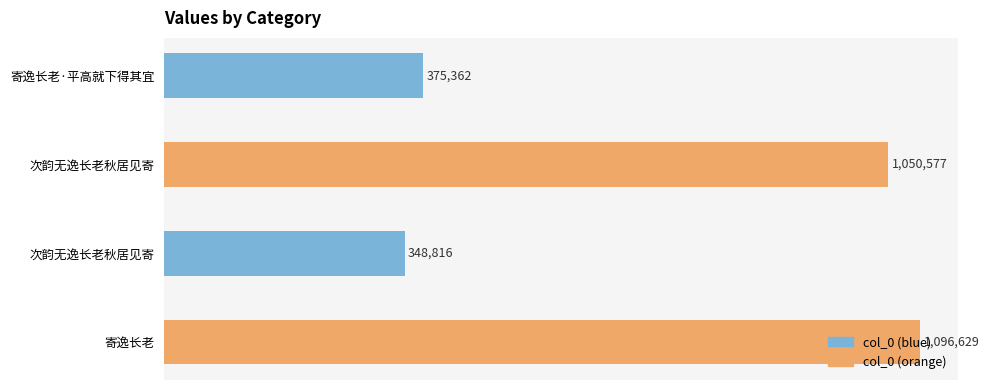

Does the chart contain any negative values?

No